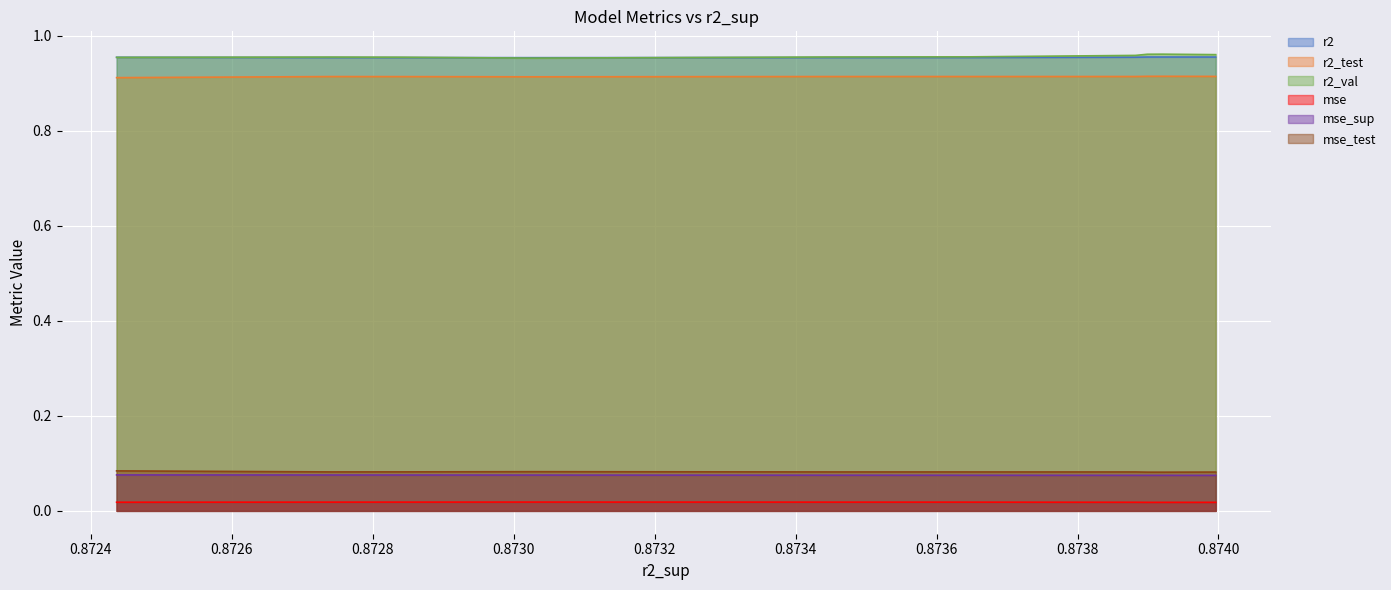

At which category is the sum across all series the highest?

0.8739207258994359